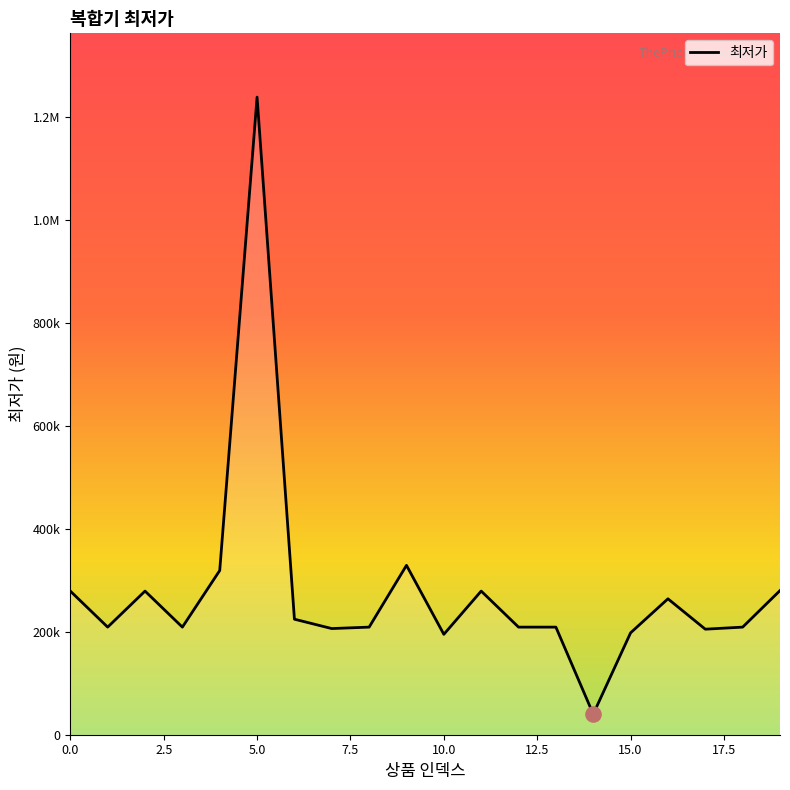

Is this an area chart (filled region under the line)?

Yes